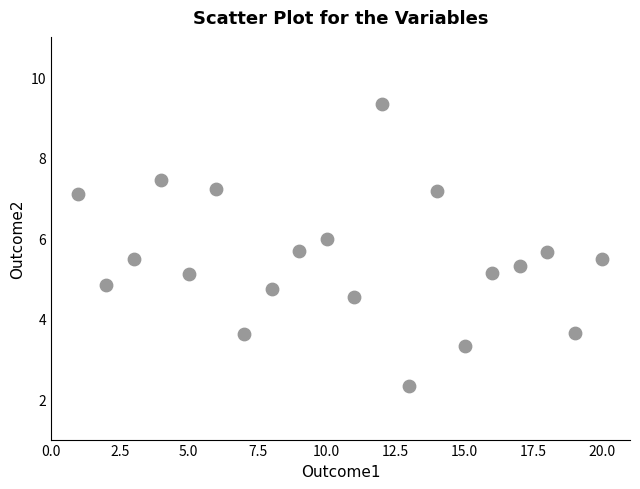

What is the range of X values (max minus min)?

19.0